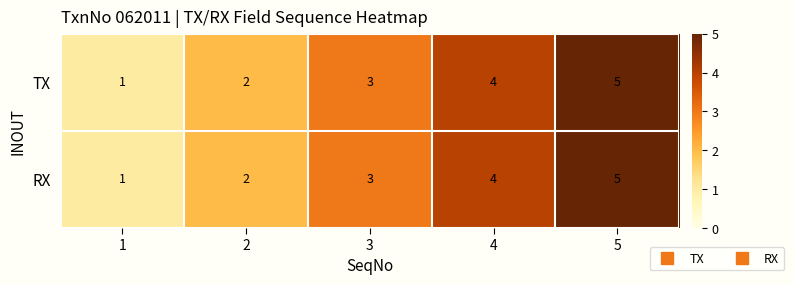

What is the highest value of the RX series?

5